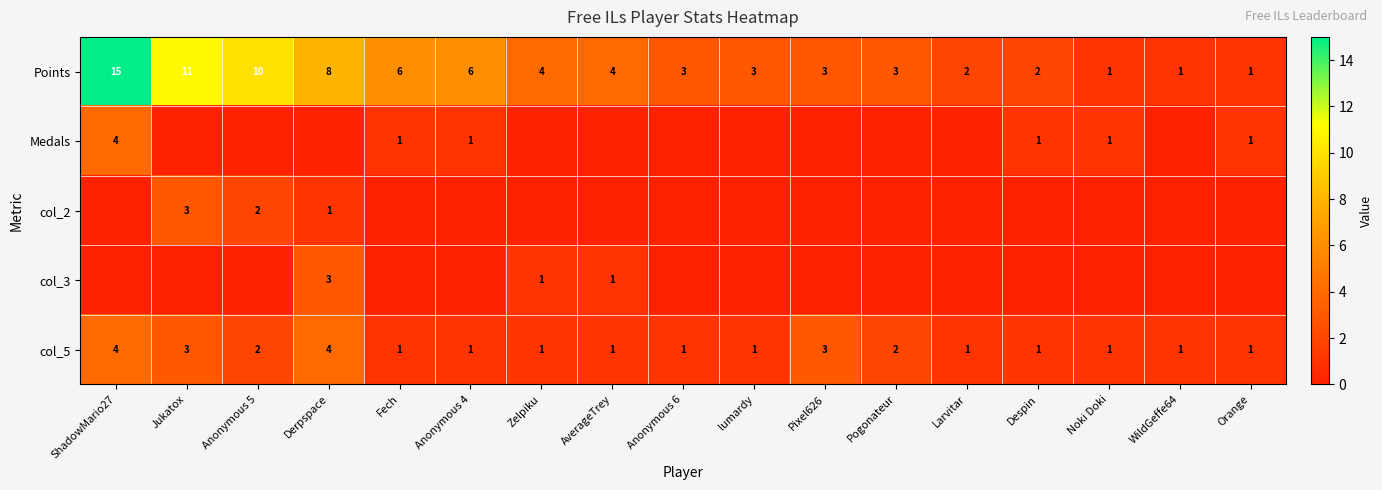

The Points series shows 2 at WildGeffe64. True or false?

False